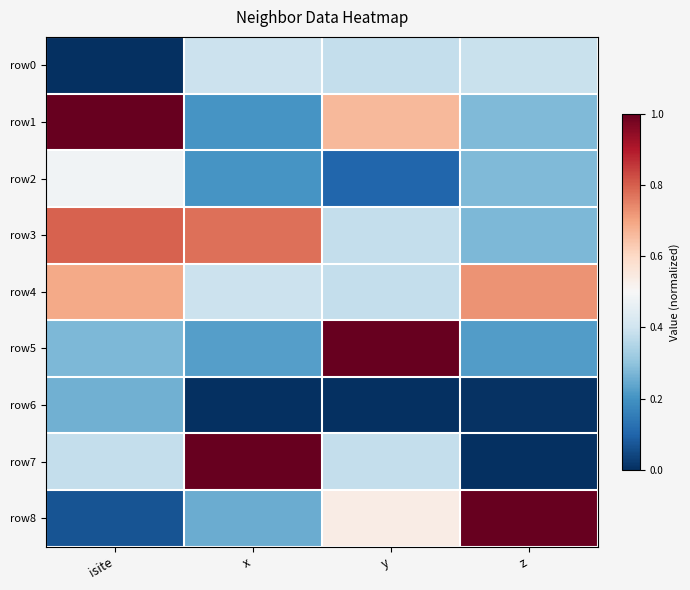

What is the difference between the highest and lowest values at x?

1.0